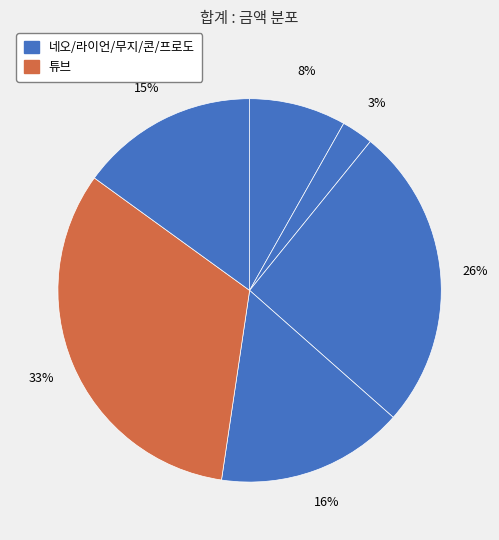

Count the number of slices in the pie.

6